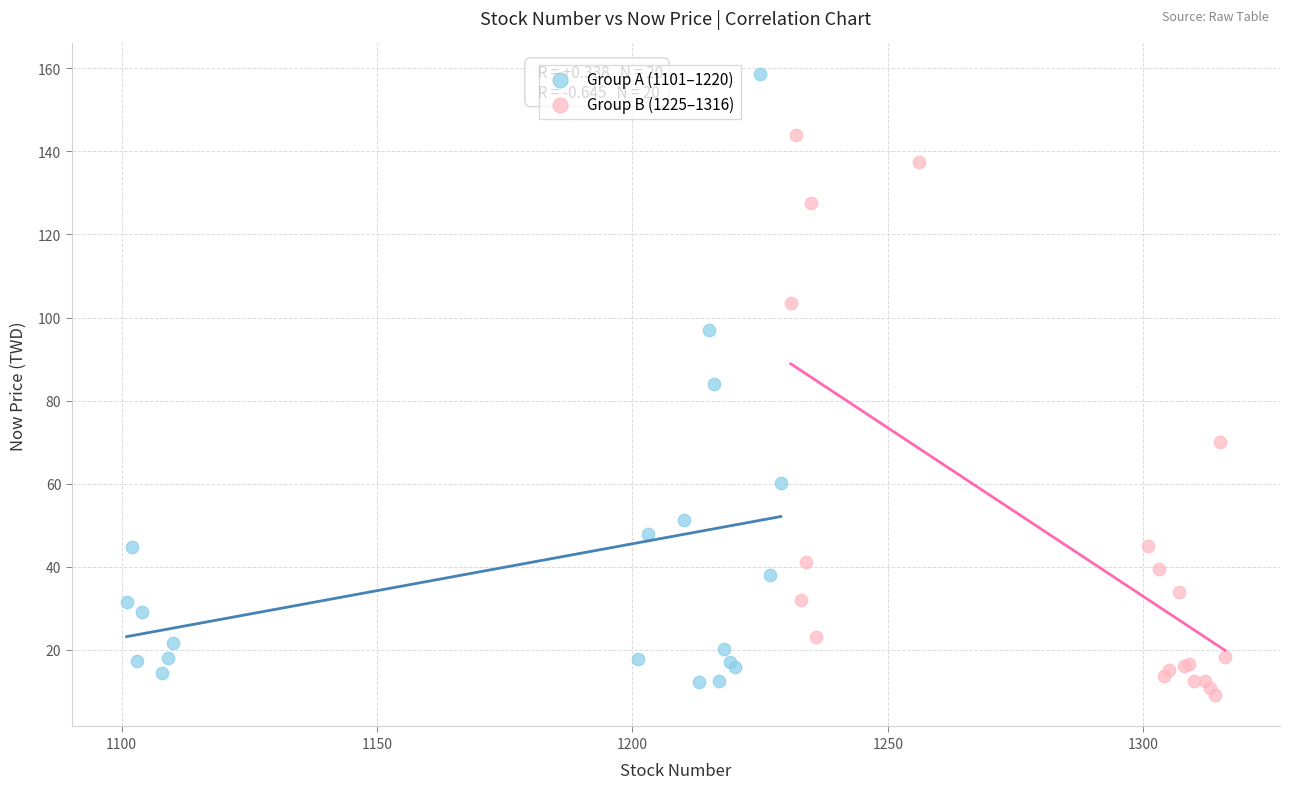

Which series has the largest Y range (max minus min)?

Group A (1101–1220)